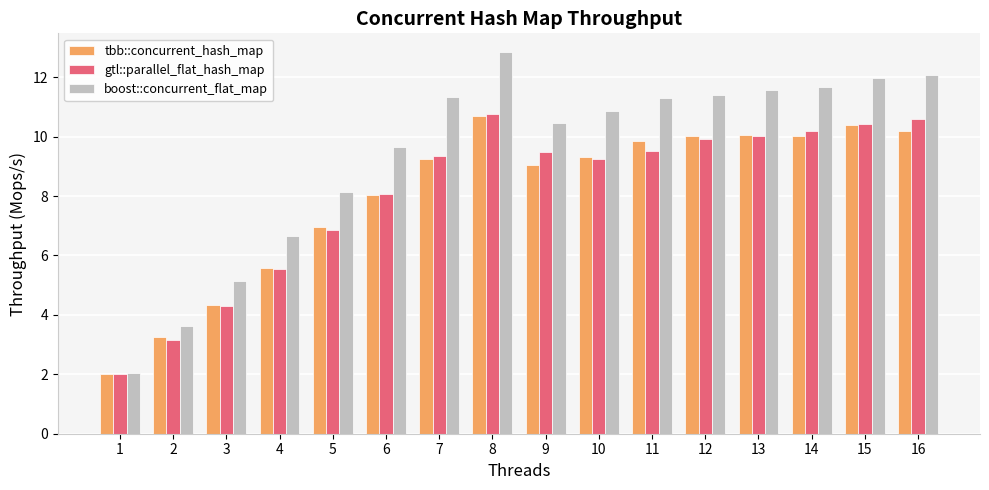

At which category is the sum across all series the highest?

8